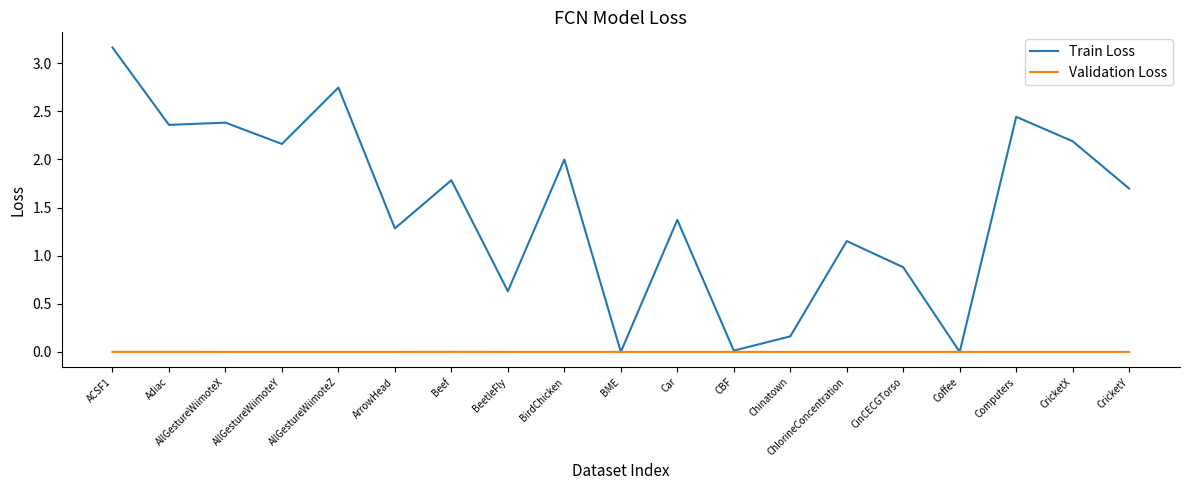

True or false: Train Loss has more than 2 points higher than both neighbors.

True